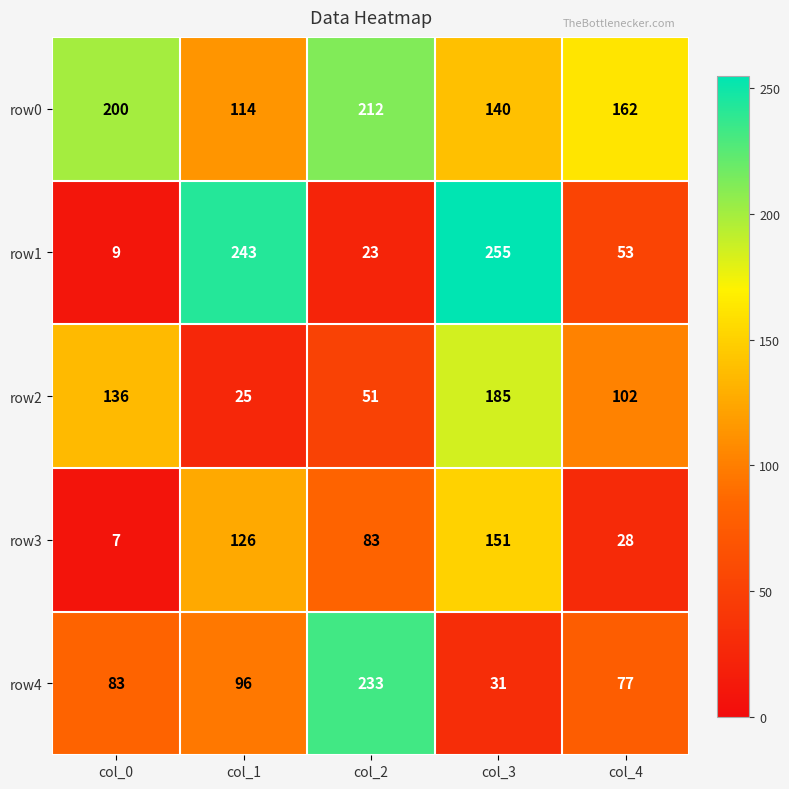

What is the minimum value shown in the chart?

7